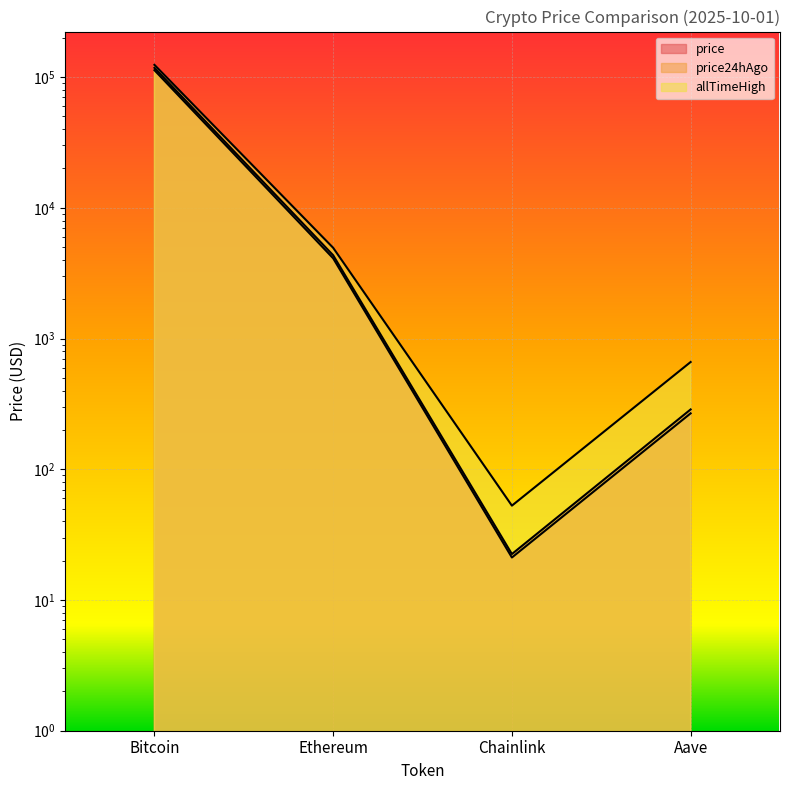

What is the minimum value for price?

22.5